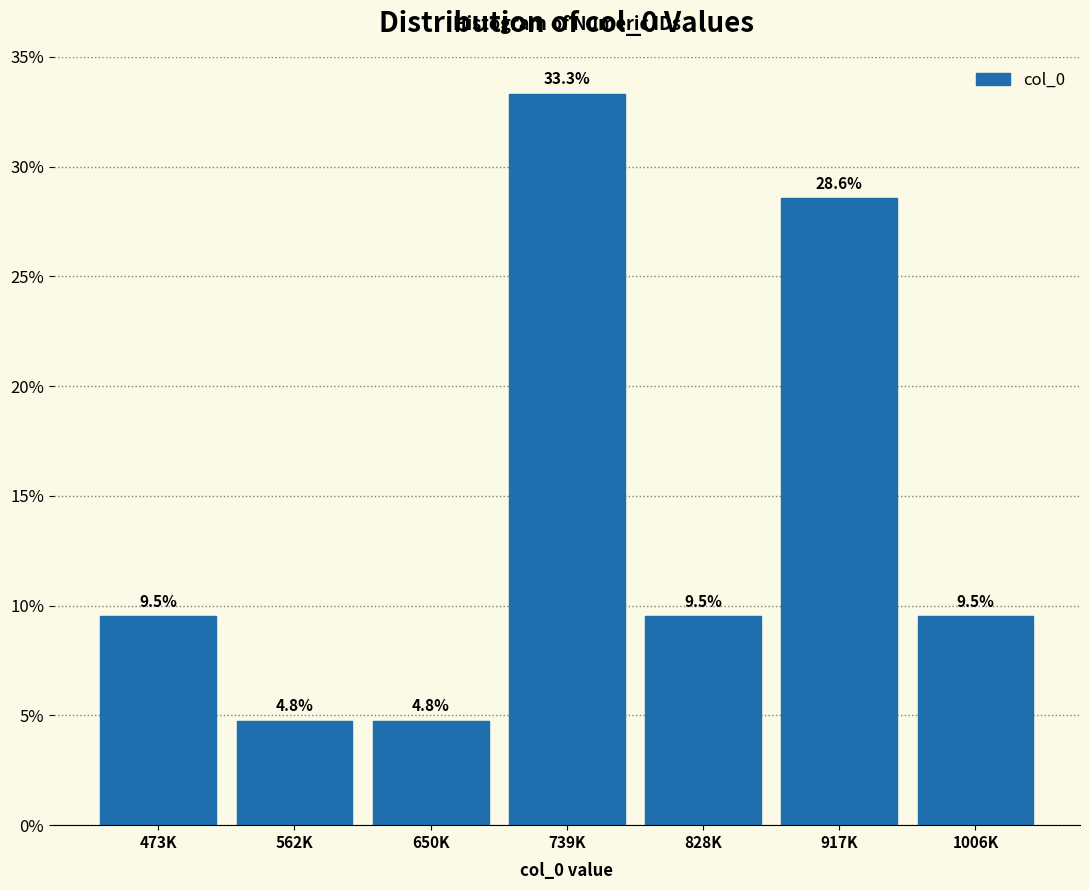

Reading left to right, list all the values displayed in this chart.

9.5	4.8	4.8	33.3	9.5	28.6	9.5